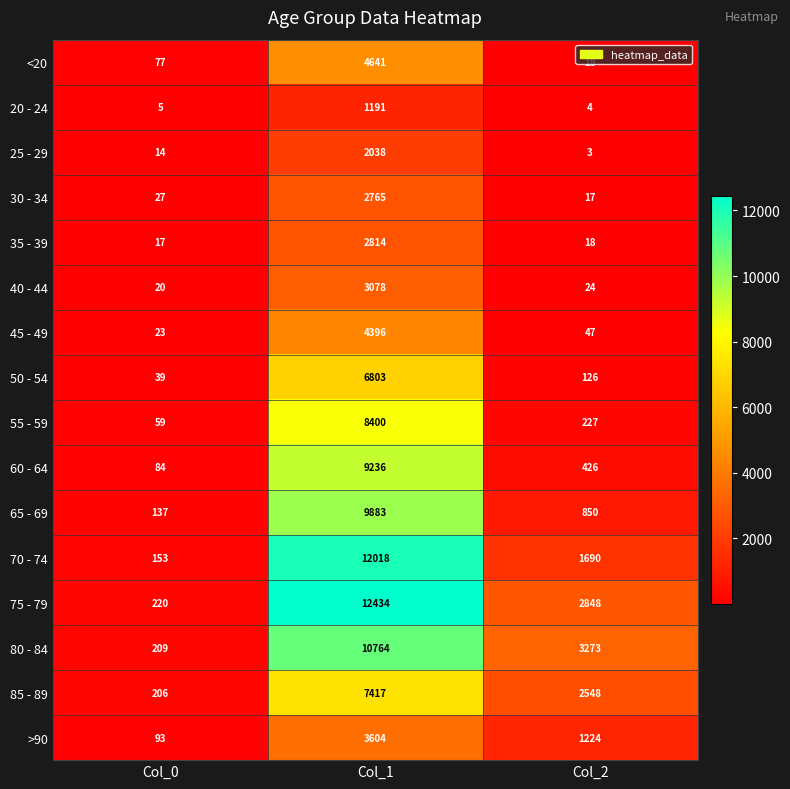

Is it true that 80 - 84 equals 10764 at Col_1?

True